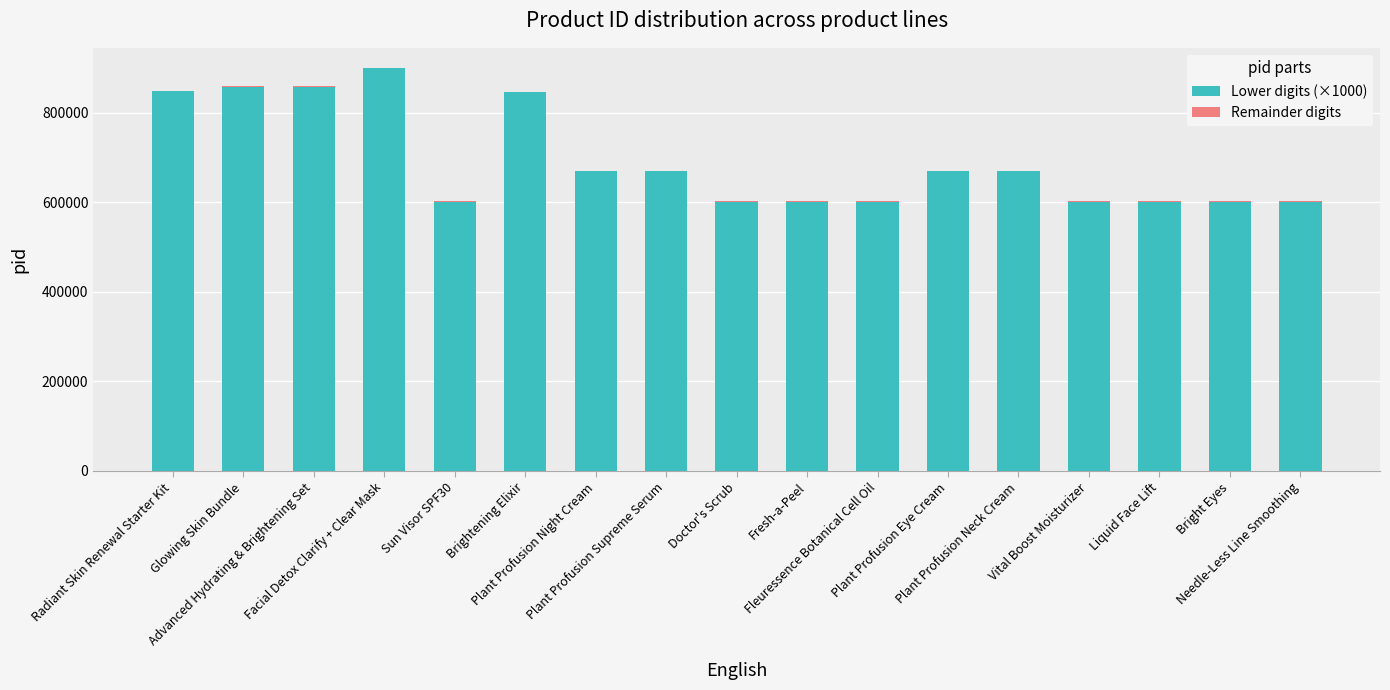

List the labels in order of Lower digits (×1000) value, largest first.

Facial Detox Clarify + Clear Mask, Glowing Skin Bundle, Advanced Hydrating & Brightening Set, Radiant Skin Renewal Starter Kit, Brightening Elixir, Plant Profusion Night Cream, Plant Profusion Supreme Serum, Plant Profusion Eye Cream, Plant Profusion Neck Cream, Sun Visor SPF30, Doctor's Scrub, Fresh-a-Peel, Fleuressence Botanical Cell Oil, Vital Boost Moisturizer, Liquid Face Lift, Bright Eyes, Needle-Less Line Smoothing